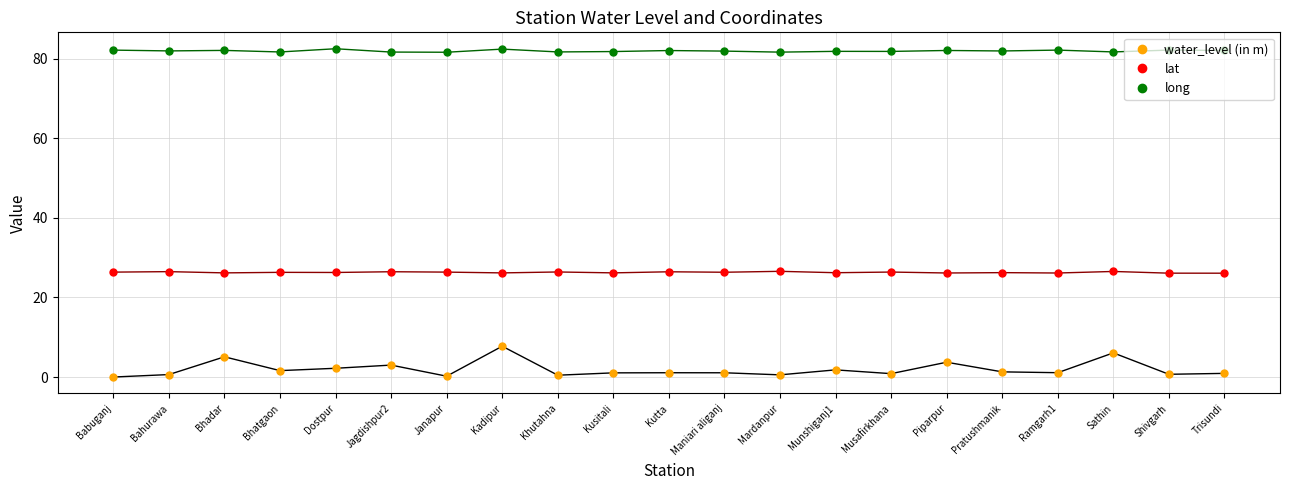

True or false: lat has more than 2 interior local peaks.

True